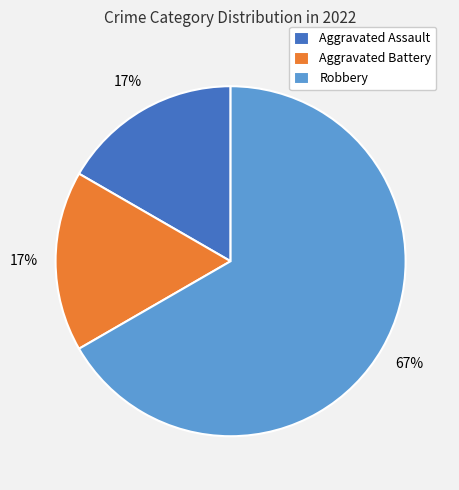

Approximately how many times larger is the value at Aggravated Battery compared to Aggravated Assault?

1.0